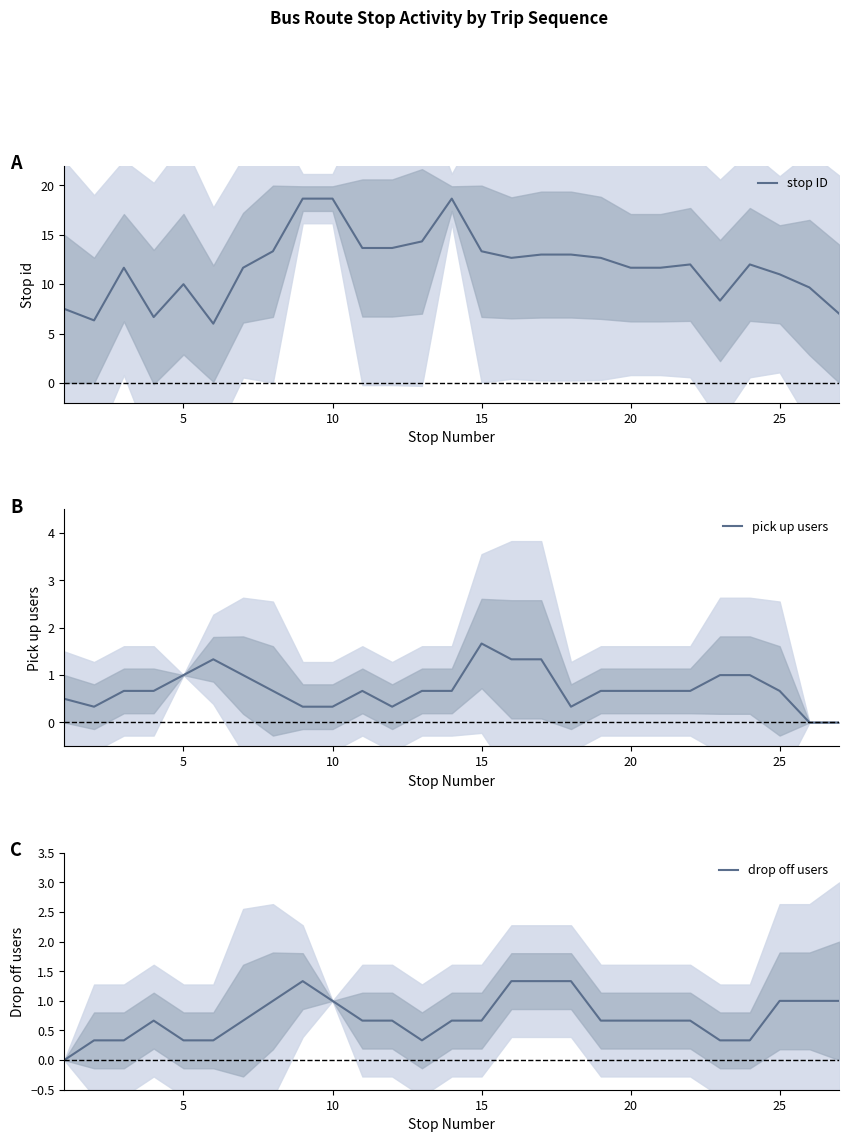

How many interior local valleys does the pick up users series have?

3